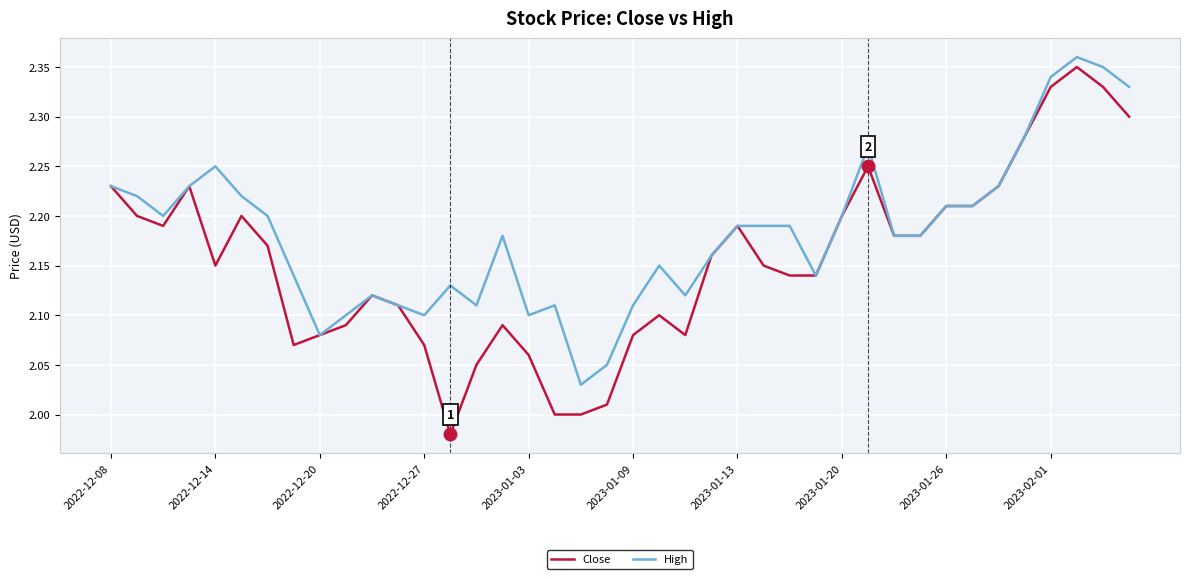

How many lines are shown in the chart?

2